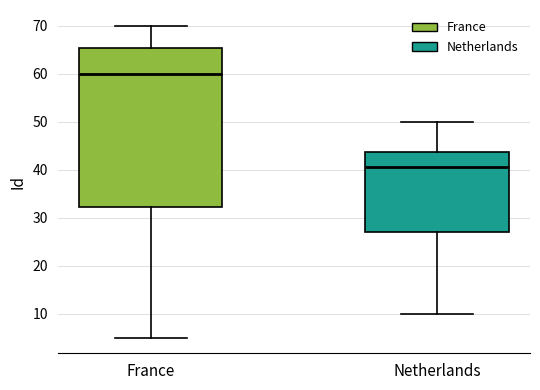

Reading left to right, transcribe this box plot: for each box, give where its median line is, the range the box spans, and where its two whiskers end, as read against the y-axis. The values are not printed on the chart, so give them approximately, as read against the axis.

France: median 60, box 32 to 65, whiskers 5 to 70
Netherlands: median 41, box 27 to 44, whiskers 10 to 50